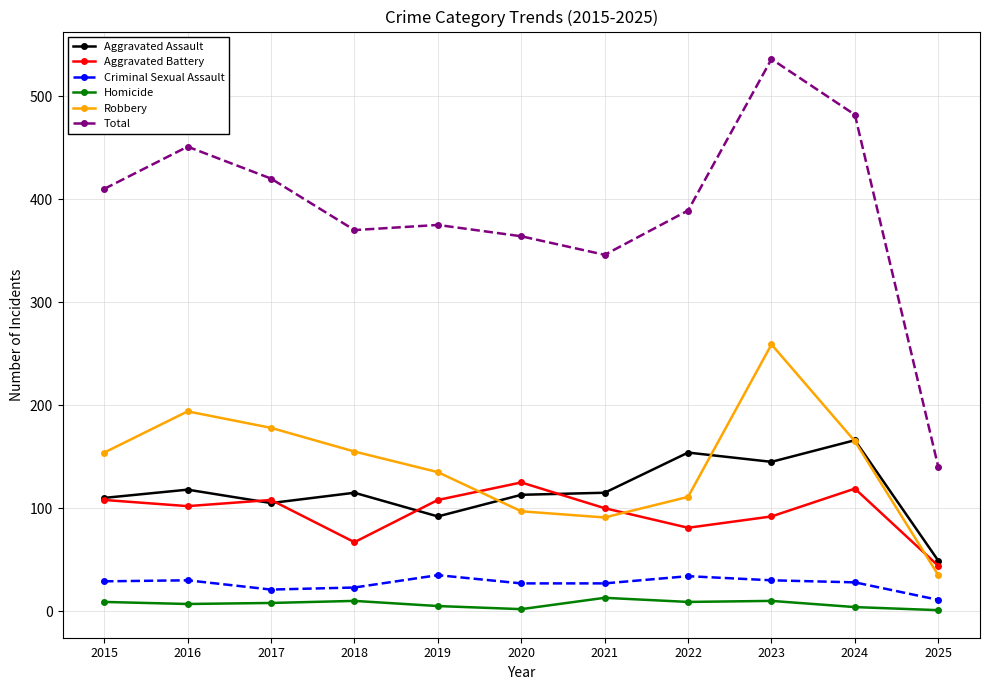

What is the value of the Homicide point at the 8th from the left?

9